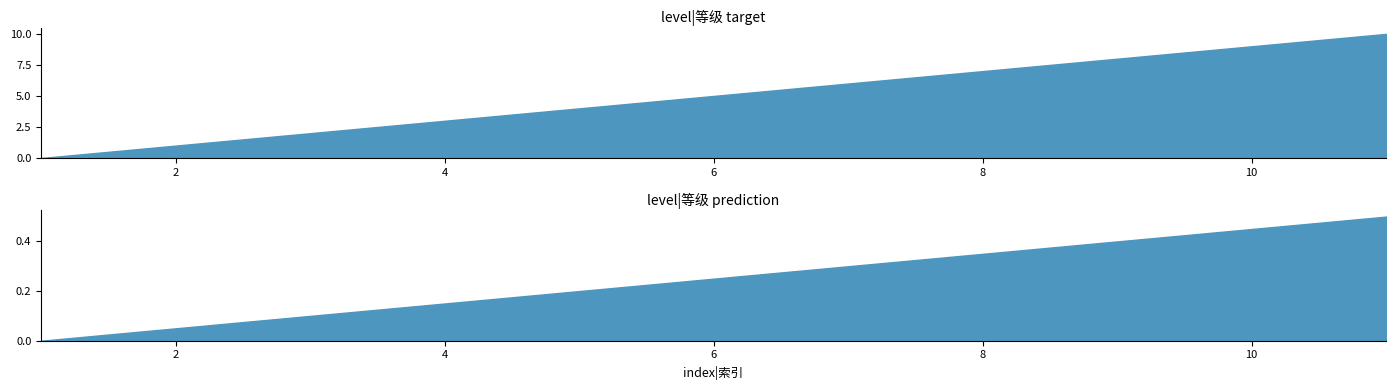

How many data points does each series have?

11